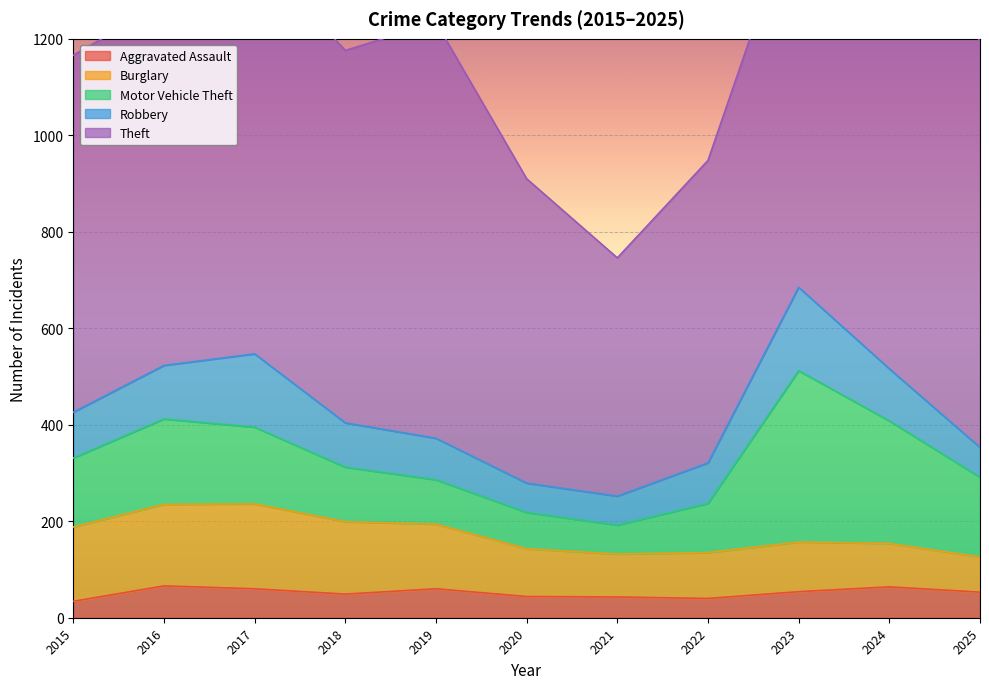

At how many categories does at least one series exceed 766?

6